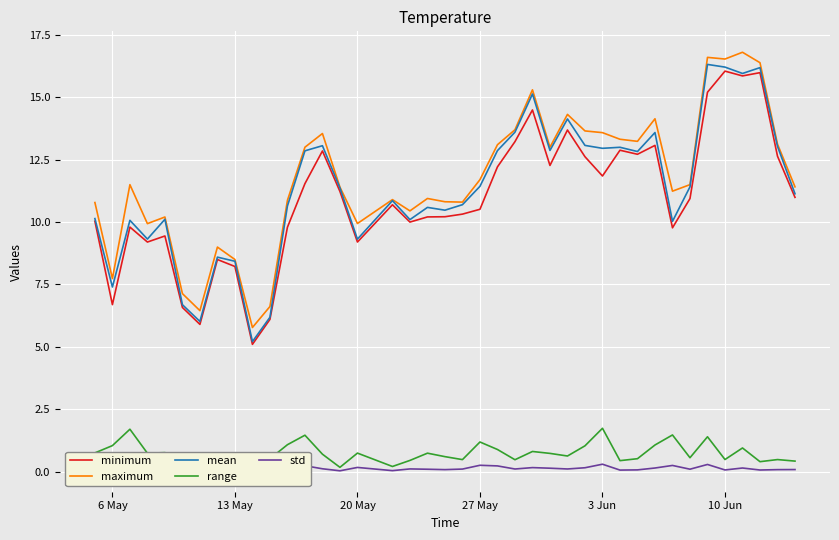

The value of range at 3 Jun is 1.7. True or false?

True